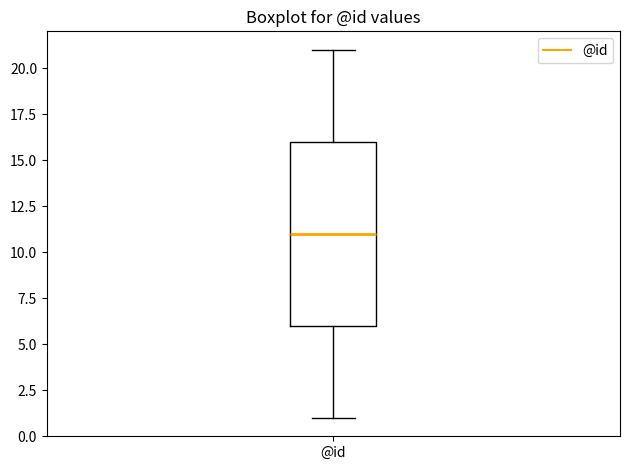

Where does the upper whisker of the box for @id end on the y-axis? The values are not printed on the chart, so give them approximately, as read against the axis.

21